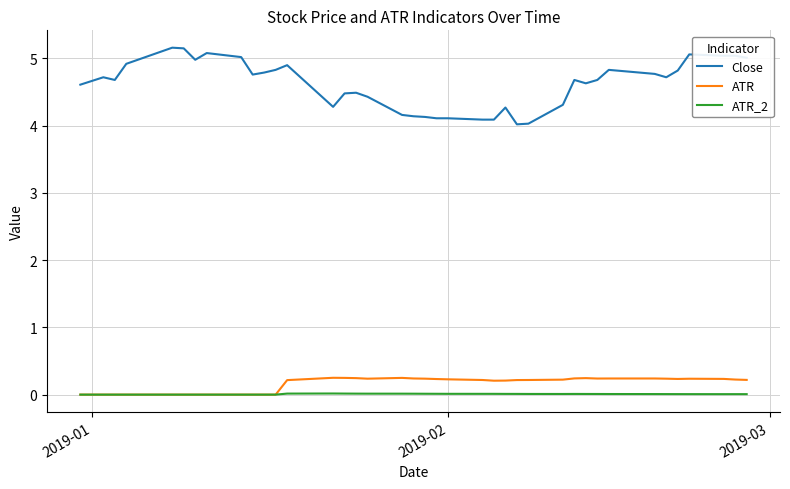

Which series has the largest total across all categories?

Close